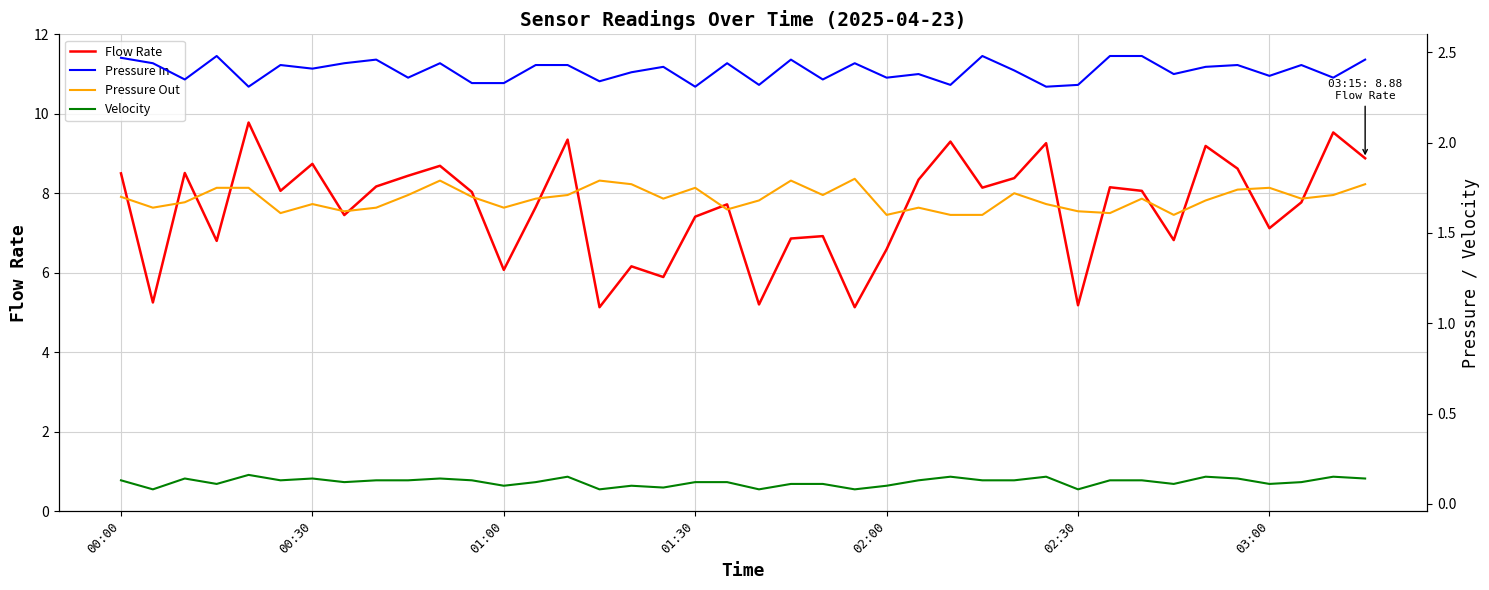

Between 10 and 37, which is larger?

10